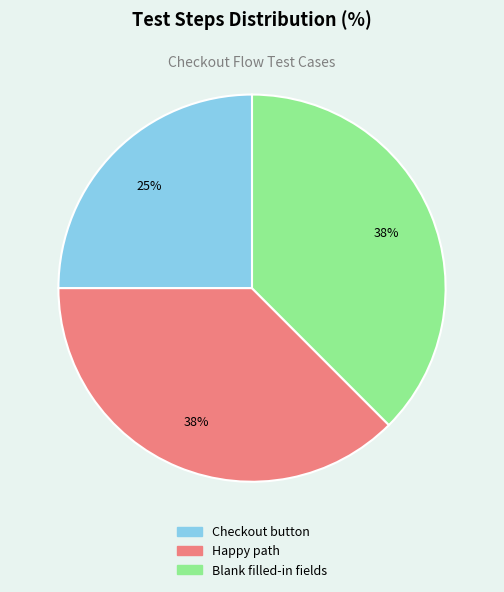

To the nearest percent, what percentage of the pie is Checkout button?

25%